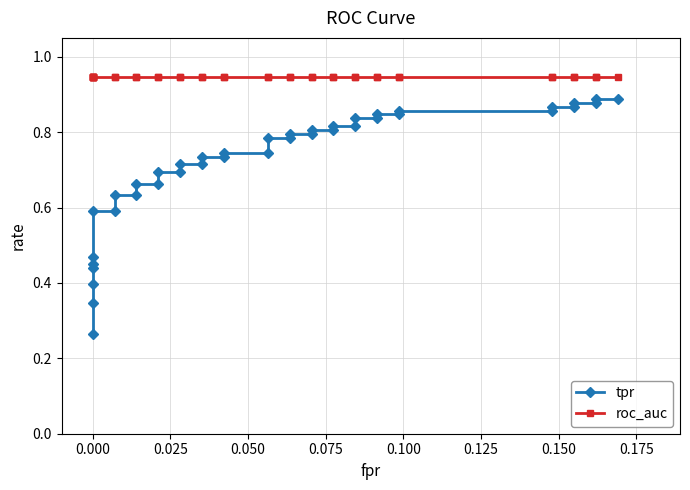

What is the sum of all tpr values?

28.7